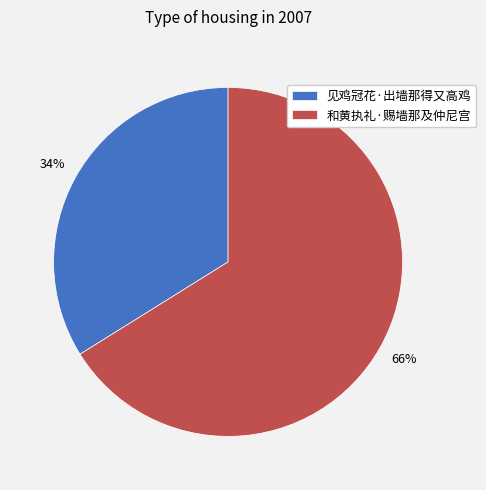

Is it true that 见鸡冠花·出墙那得又高鸡 is 45% of the pie?

False